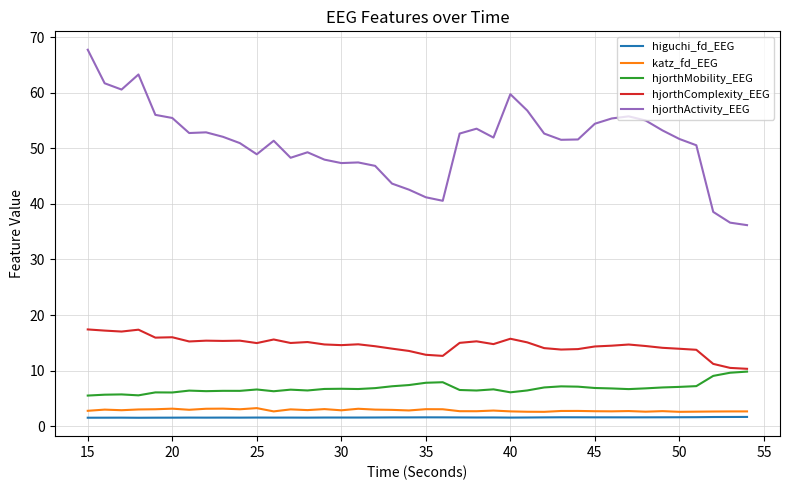

What is the sum of all hjorthMobility_EEG values?

273.4